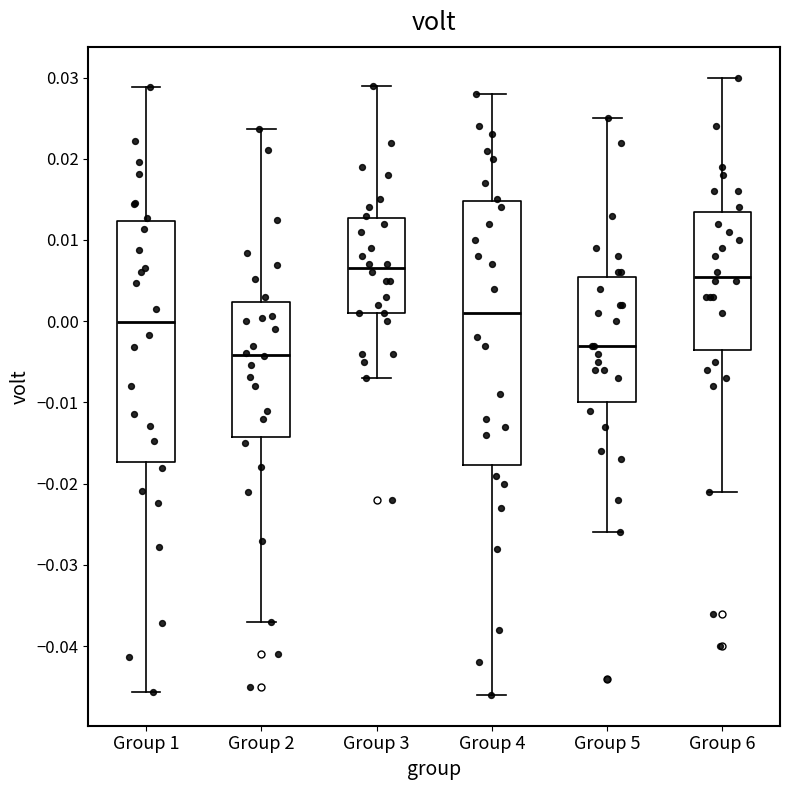

Which box's median line is the highest?

Group 3